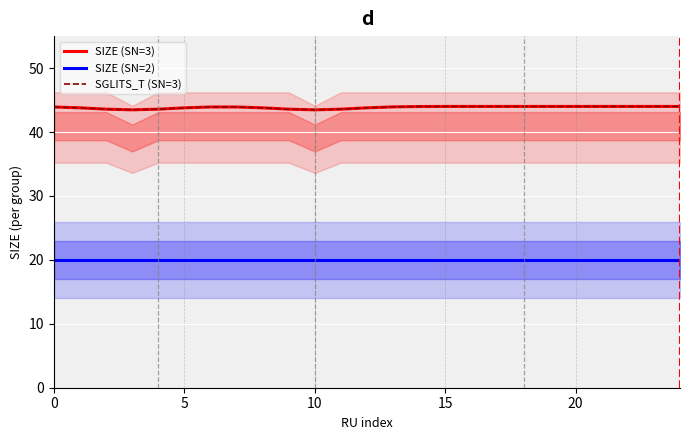

Which category has the highest value in the SIZE (SN=3) series?

17